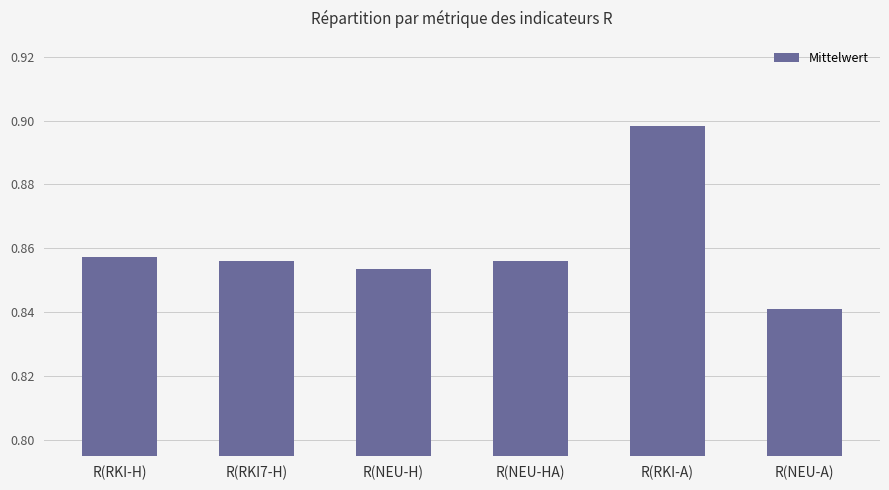

Which category has the highest value across all series?

R(RKI-A)